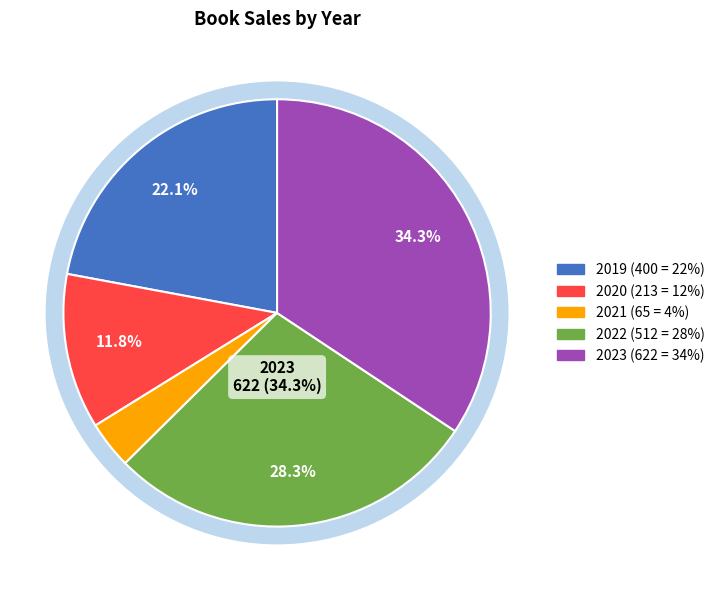

Which category has the biggest portion of the pie?

2023